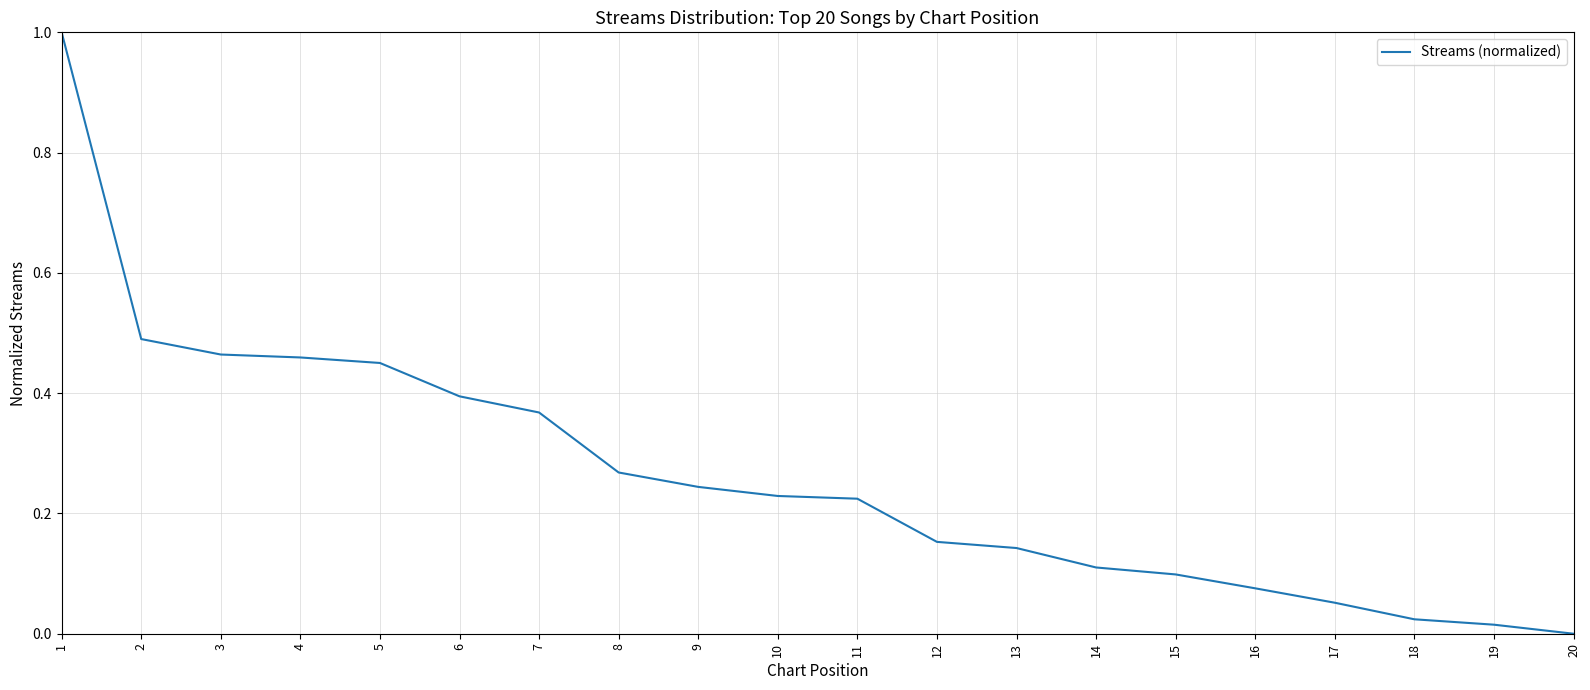

What is the difference between the values at 1 and 18?

1.0